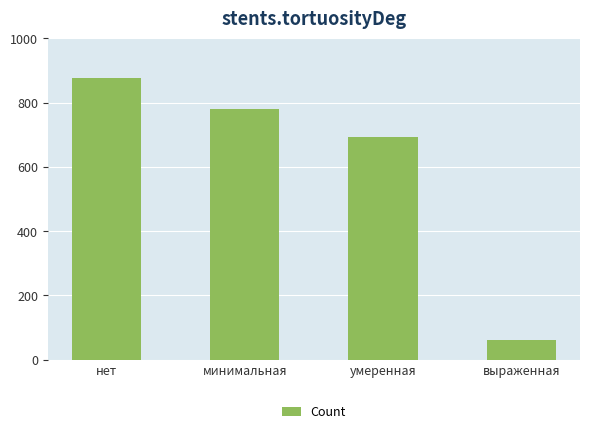

What is the sum of all values?

2411